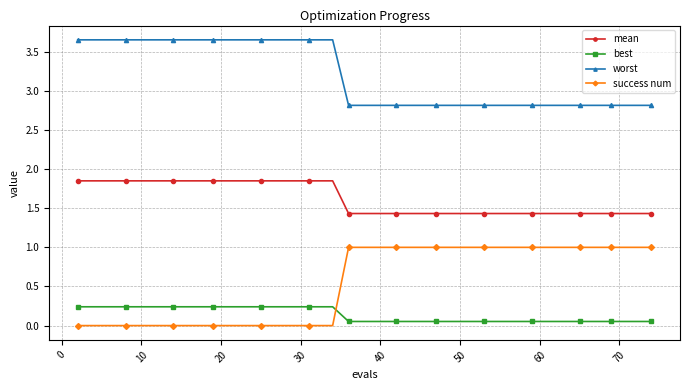

What is the average value of the mean series?

1.6